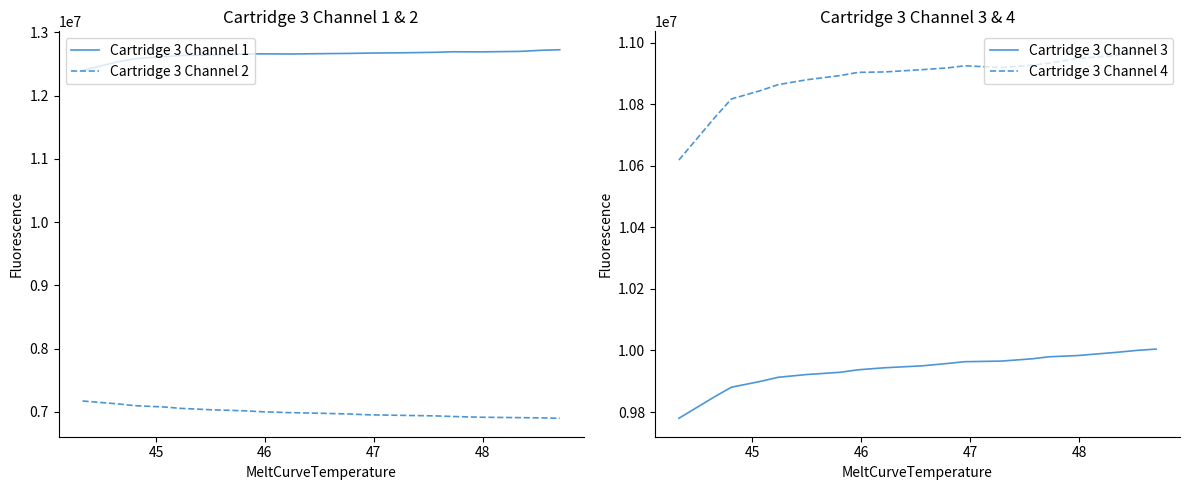

What is the maximum value for Cartridge 3 Channel 1?

12724210